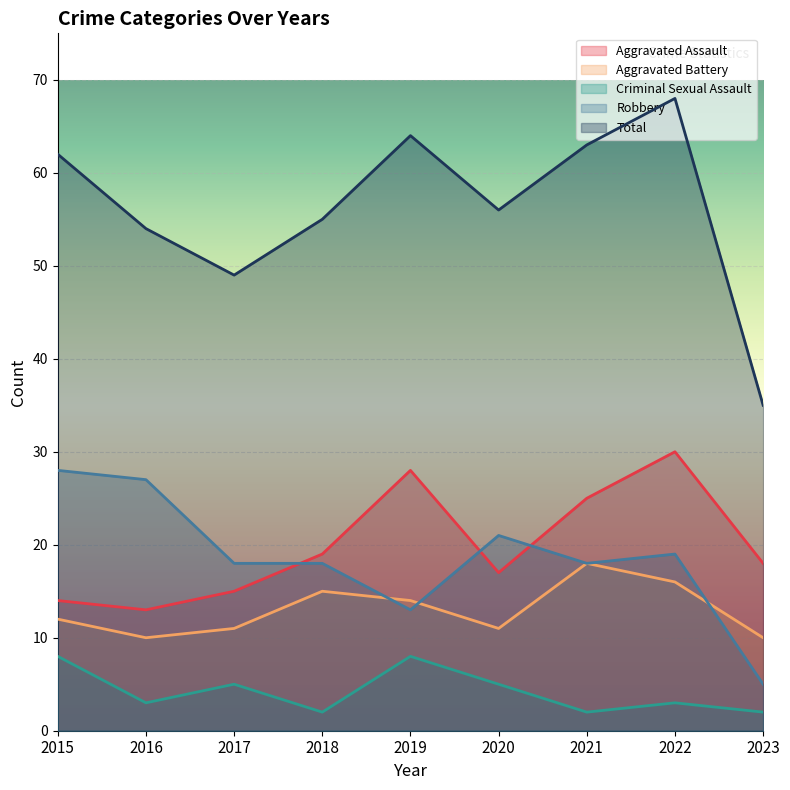

At which category does the chart reach its minimum across all series?

2018